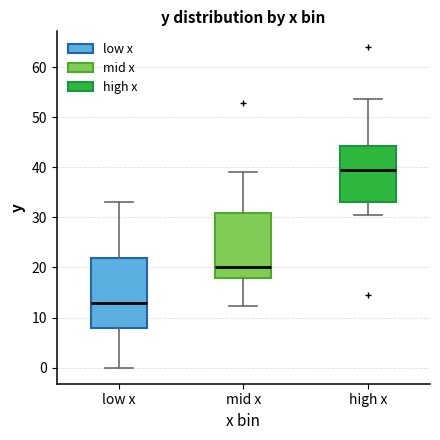

Reading left to right, transcribe this box plot: for each box, give where its median line is, the range the box spans, and where its two whiskers end, as read against the y-axis. The values are not printed on the chart, so give them approximately, as read against the axis.

low x: median 13, box 8 to 22, whiskers 0 to 33
mid x: median 20, box 18 to 31, whiskers 12 to 39
high x: median 39, box 33 to 44, whiskers 30 to 54